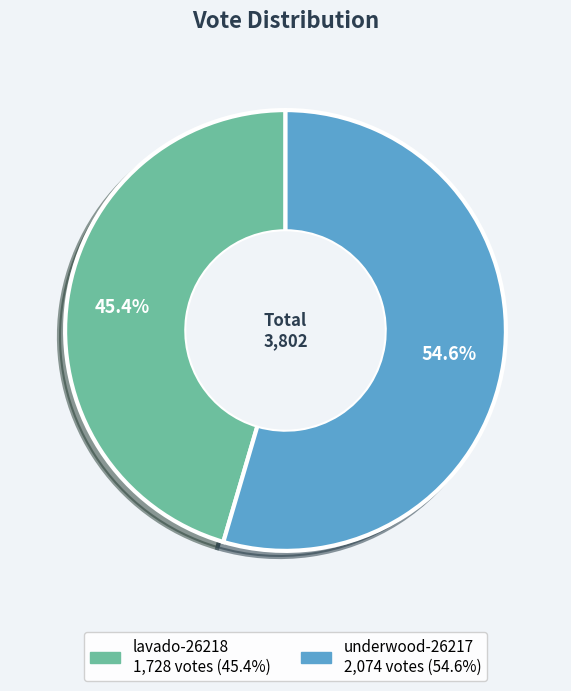

The lavado-26218 slice represents 36% of the pie. True or false?

False